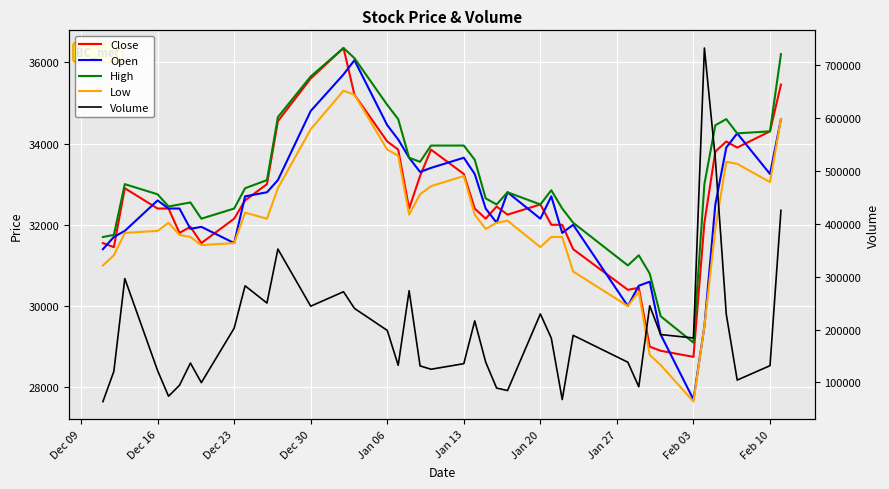

What is the highest value of the Volume series?

732962